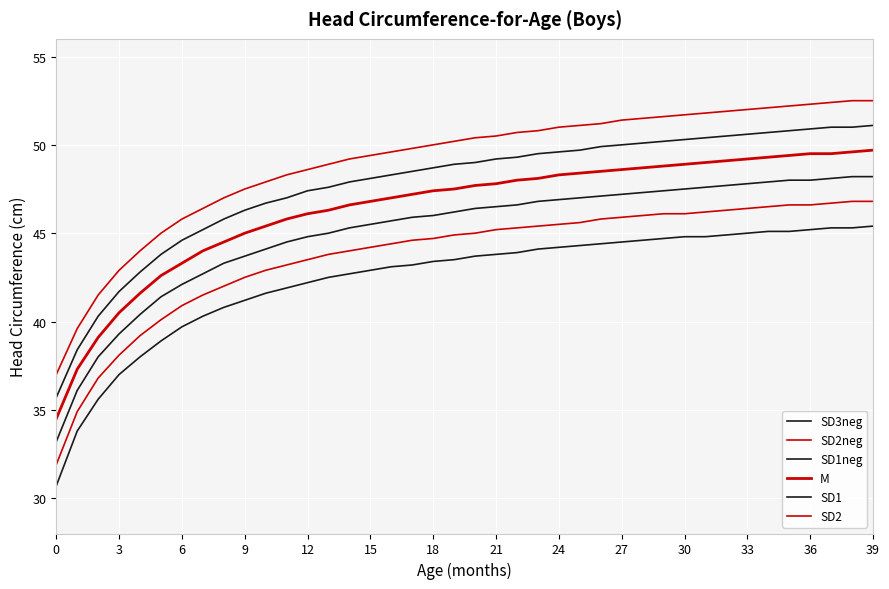

Is this an area chart (filled region under the line)?

No